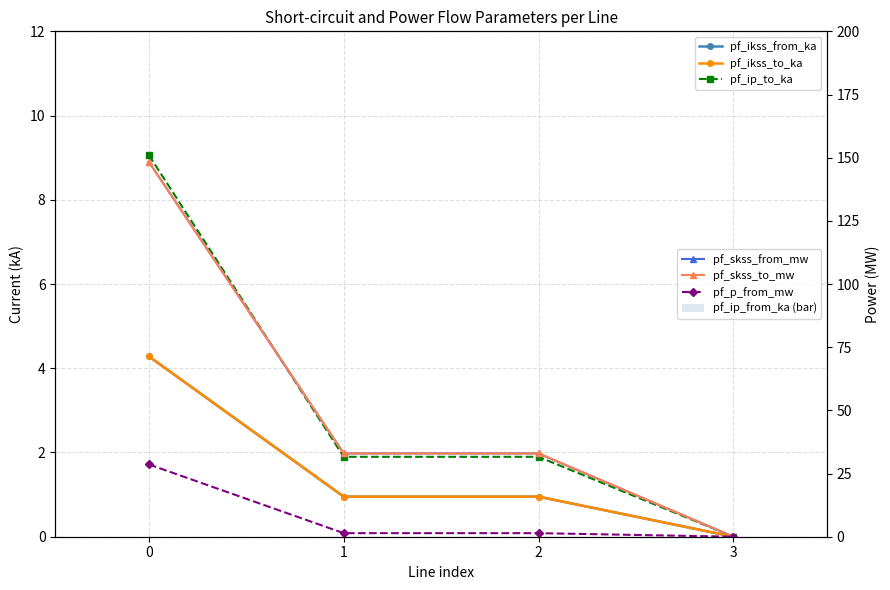

At 0, list the series in order from largest to smallest.

pf_skss_from_mw, pf_skss_to_mw, pf_p_from_mw, pf_ip_to_ka, pf_ikss_from_ka, pf_ikss_to_ka